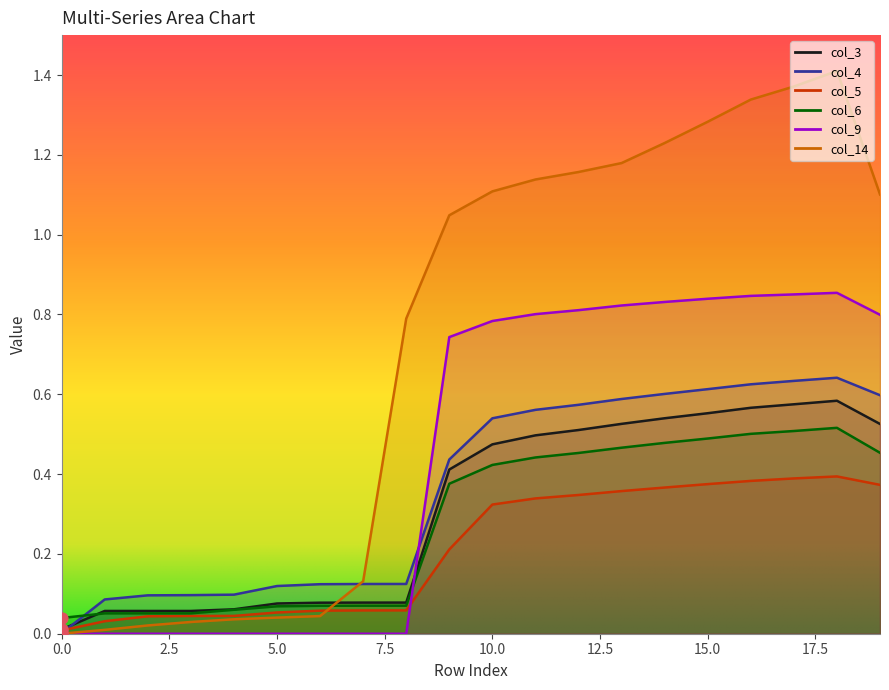

Is the value of col_6 at 8 greater than the value of col_5 at 2?

Yes